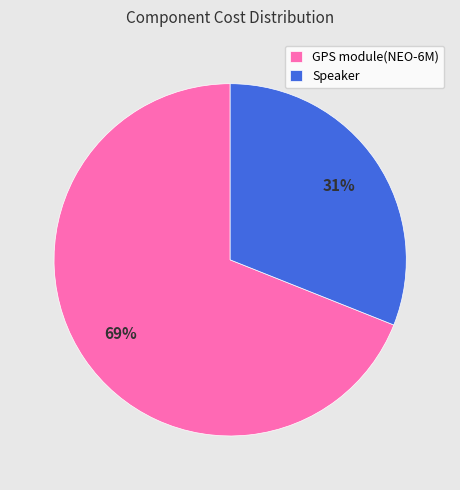

Count the number of slices in the pie.

2